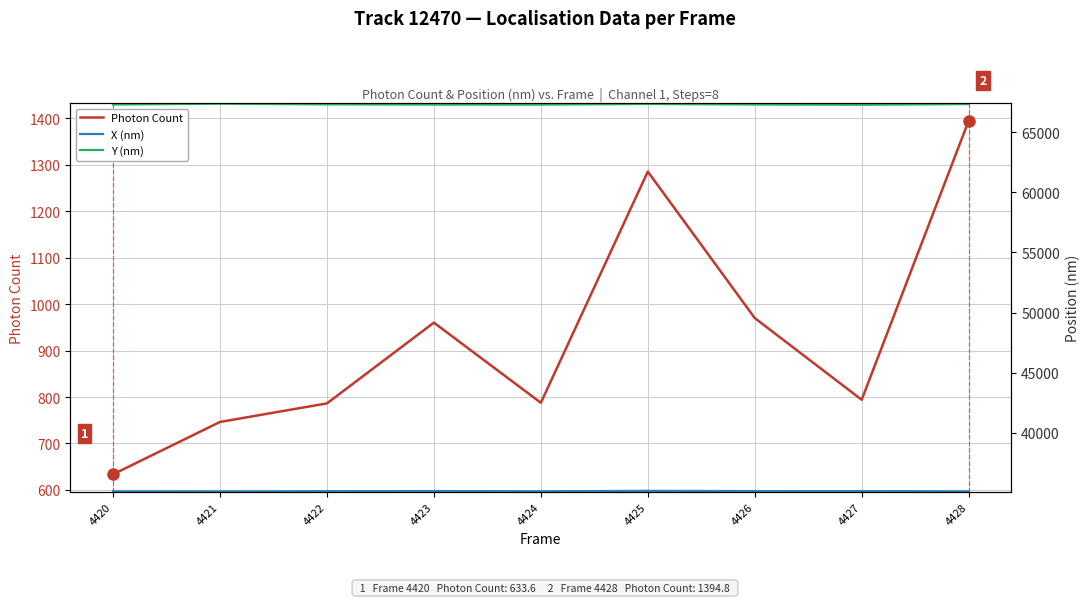

True or false: X (nm) has a value of 15265.6 at 4423.

False